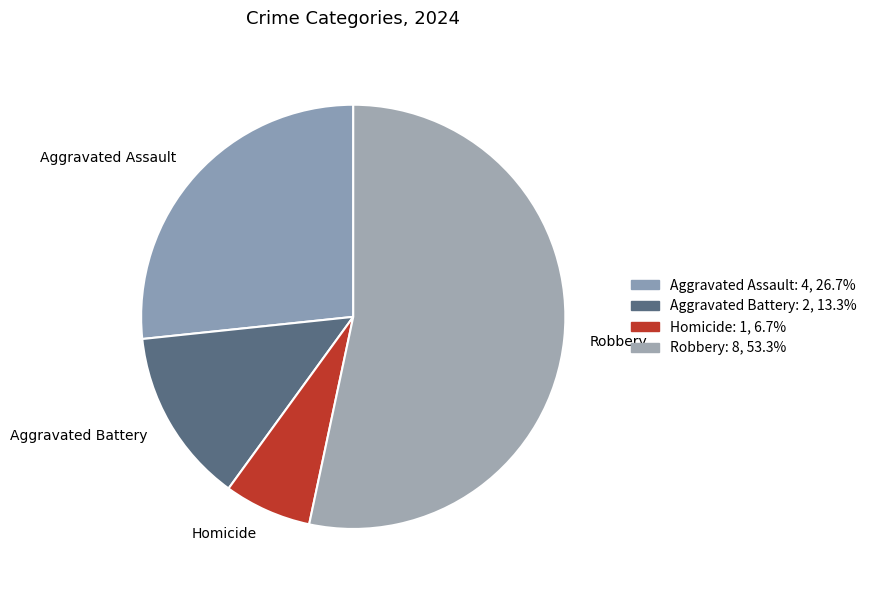

Does any single category account for the majority?

Yes